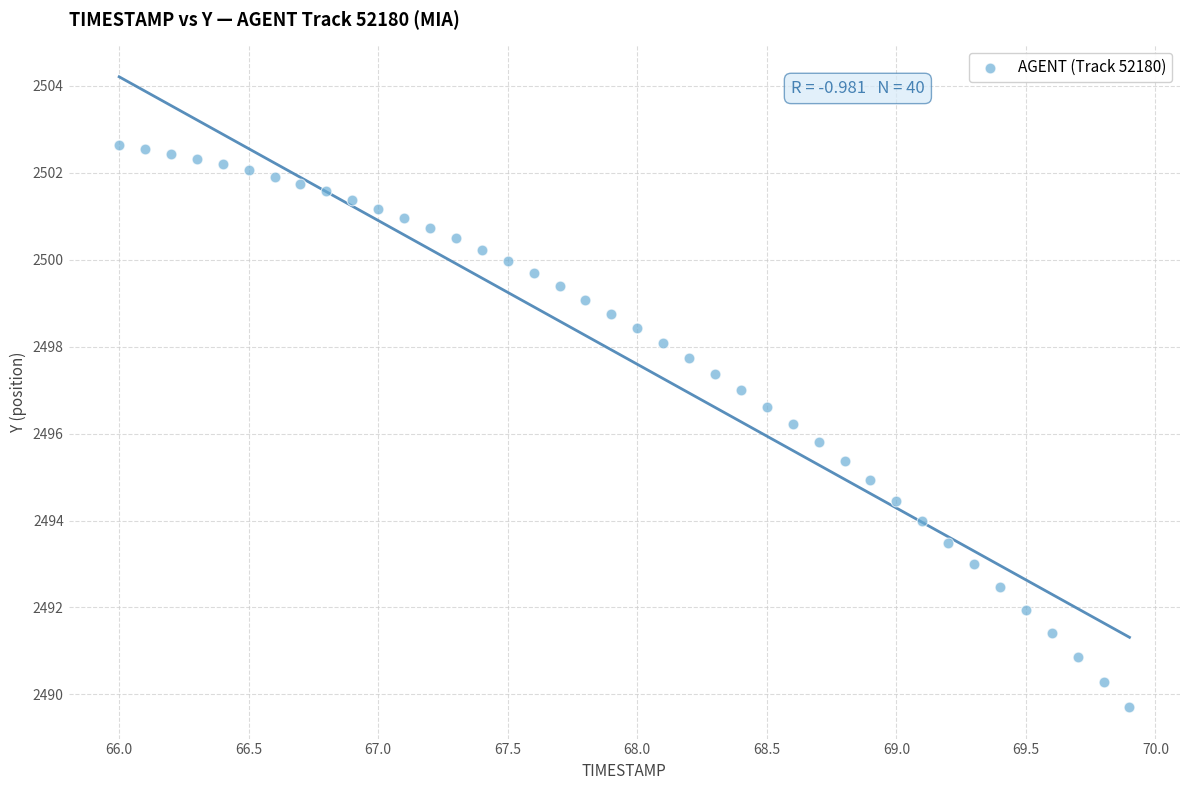

What is the range of X values (max minus min)?

3.9